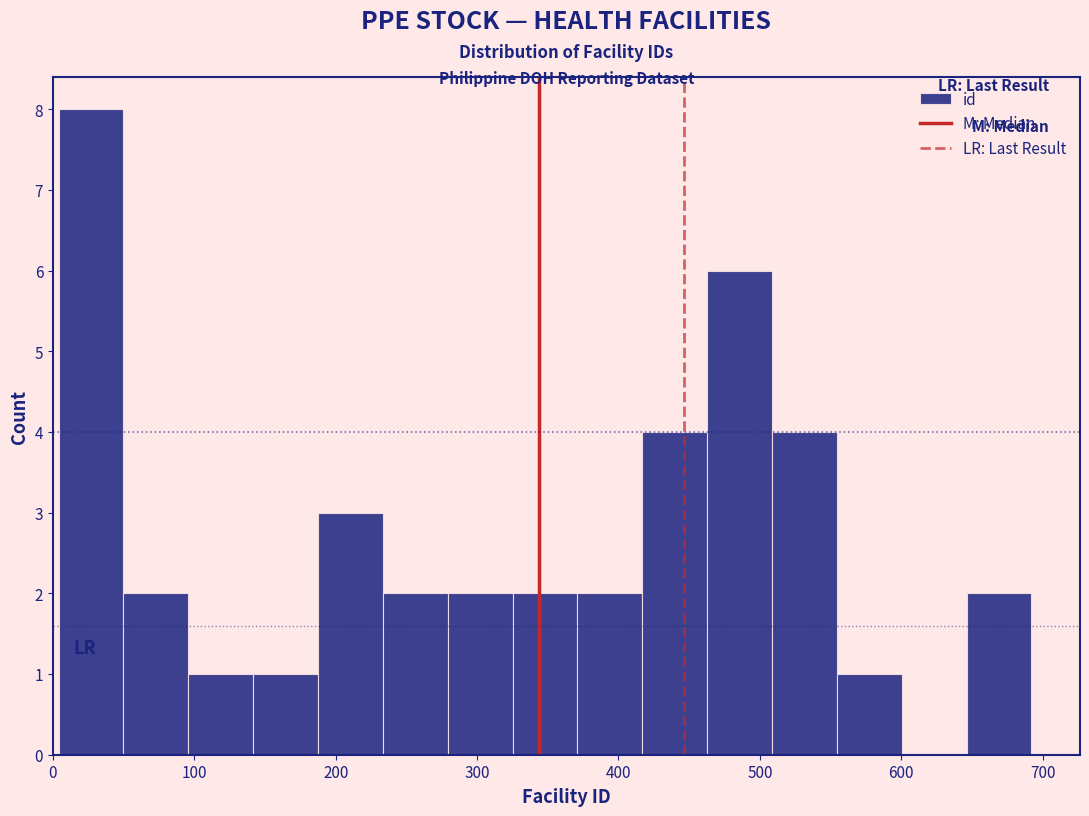

What is the height of the bar covering 650 to 690 on the x-axis? Neither the bar edges nor the heights are printed on the chart, so give them approximately, as read against the axes.

2